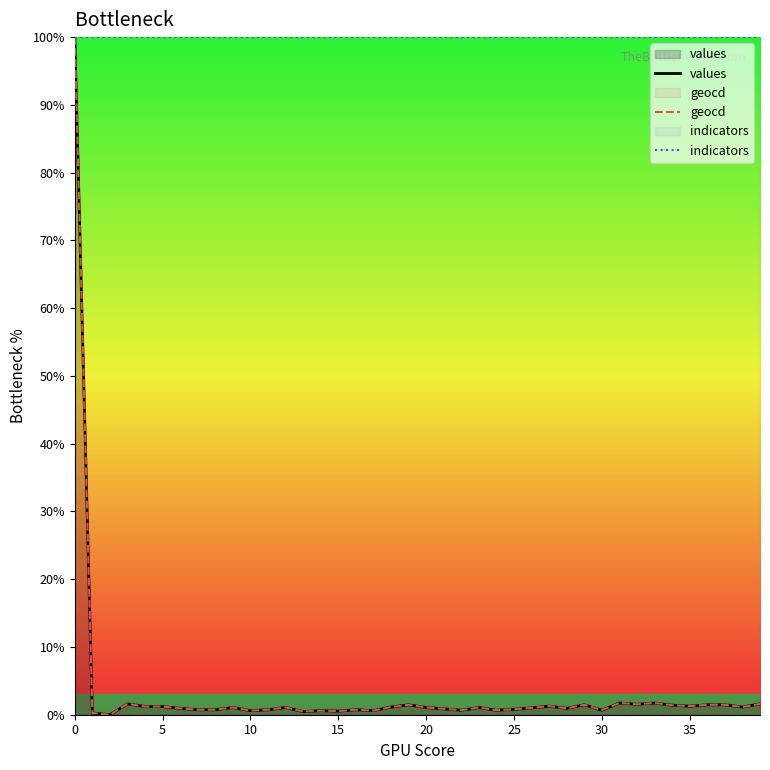

What is the greatest value displayed?

100.0